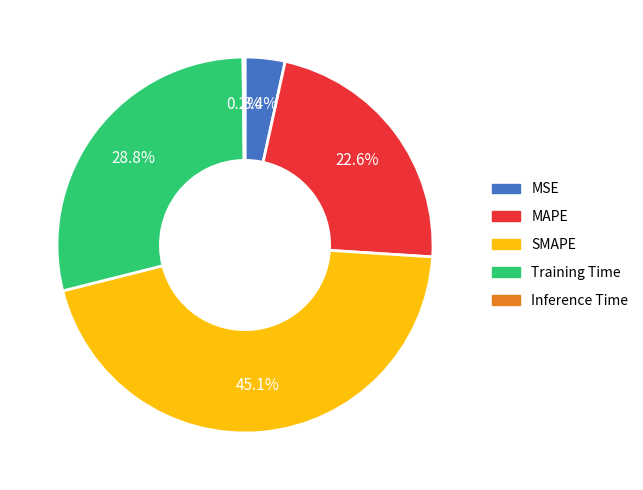

Does any single category account for the majority?

No